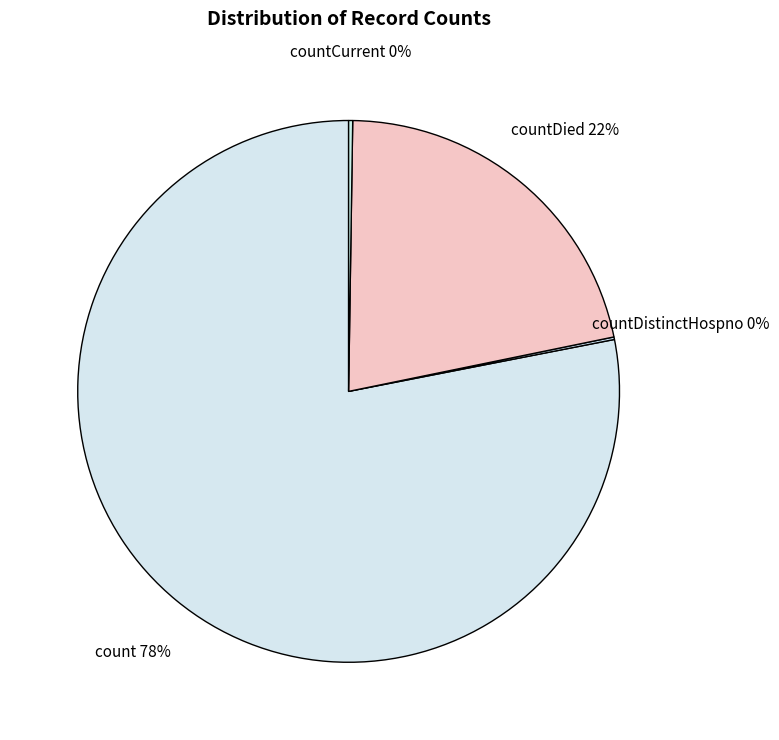

To the nearest percent, what portion does count represent?

78%